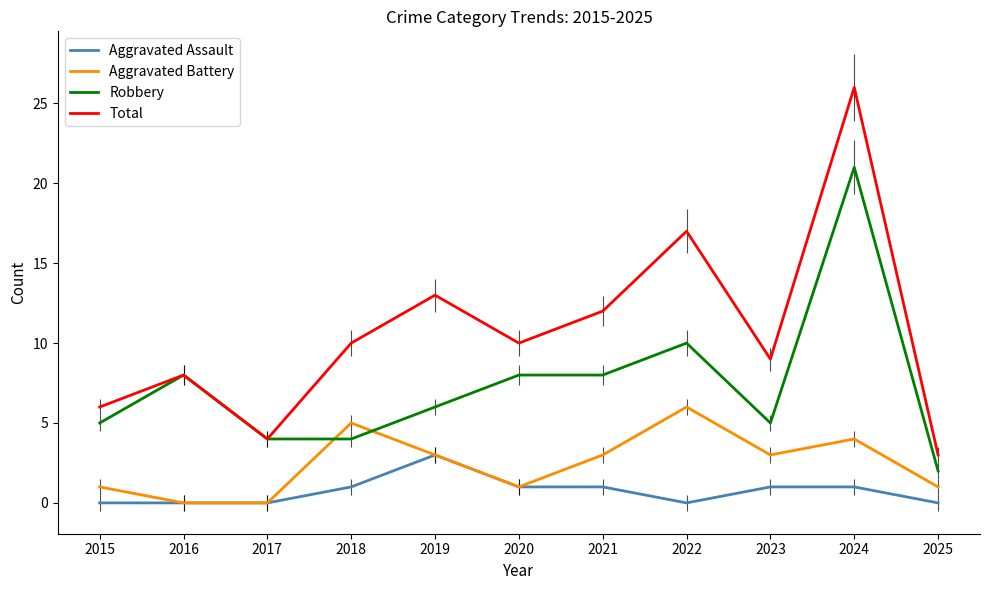

The value of Aggravated Battery at 2021 is 5. True or false?

False